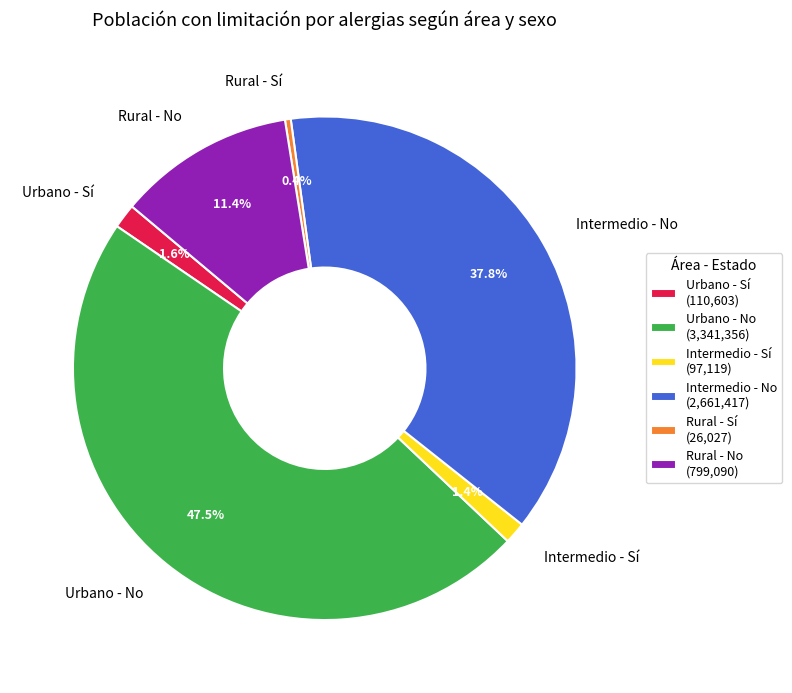

Does Intermedio - No represent more than half of the total?

No